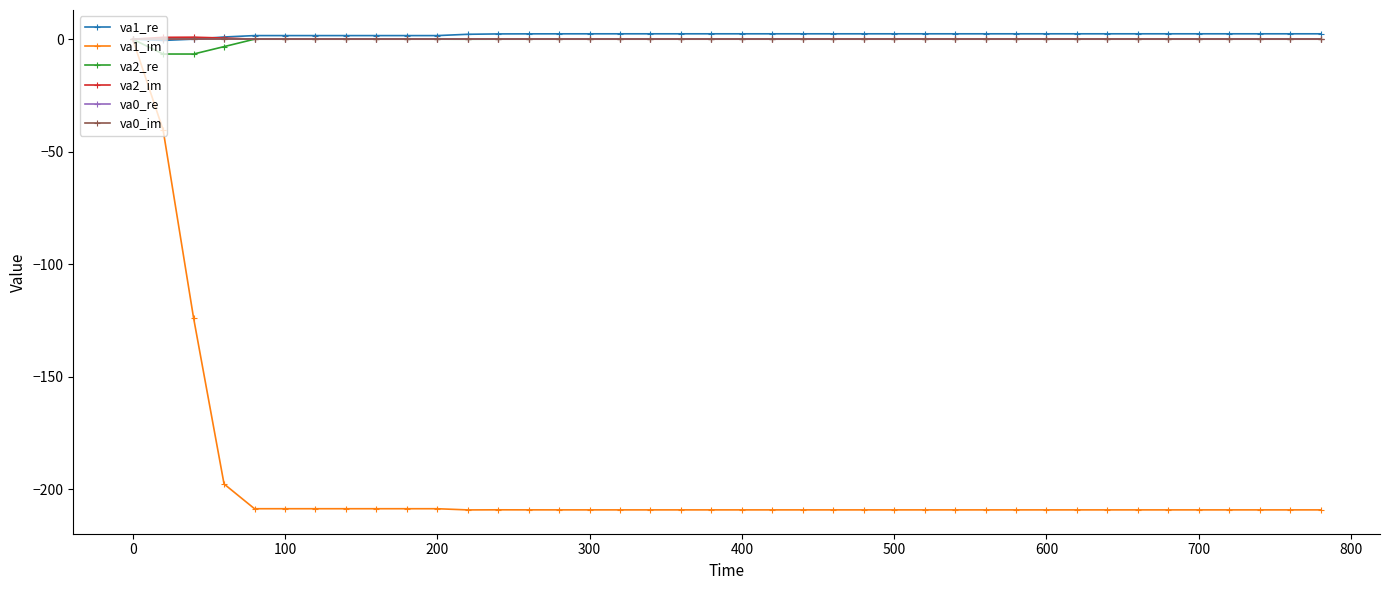

Reading left to right, what are all the values shown in this chart?

va1_re: 0.0	-0.6	0.0	1.0	1.6	1.6	1.6	1.6	1.6	1.6	1.6	2.2	2.3	2.4	2.4	2.4	2.4	2.4	2.4	2.4	2.4	2.4	2.4	2.4	2.4	2.4	2.4	2.4	2.4	2.4	2.4	2.4	2.4	2.4	2.4	2.4	2.4	2.4	2.4	2.4
va1_im: 0.0	-40.4	-124.0	-197.8	-208.8	-208.8	-208.8	-208.8	-208.8	-208.8	-208.8	-209.3	-209.3	-209.3	-209.3	-209.3	-209.3	-209.3	-209.3	-209.3	-209.3	-209.3	-209.3	-209.3	-209.3	-209.3	-209.3	-209.3	-209.3	-209.3	-209.3	-209.3	-209.3	-209.3	-209.3	-209.3	-209.3	-209.3	-209.3	-209.3
va2_re: 0.0	-6.6	-6.6	-3.3	-0.0	-0.0	-0.0	-0.0	-0.0	-0.0	-0.0	-0.0	-0.0	-0.0	0.0	-0.0	-0.0	-0.0	-0.0	-0.0	-0.0	-0.0	-0.0	-0.0	-0.0	-0.0	-0.0	-0.0	-0.0	-0.0	-0.0	-0.0	-0.0	-0.0	-0.0	-0.0	-0.0	-0.0	-0.0	-0.0
va2_im: 0.0	0.8	0.9	0.5	0.0	0.0	0.0	0.0	0.0	0.0	0.0	0.1	0.0	0.0	0.0	0.0	-0.0	-0.0	0.0	0.0	-0.0	-0.0	-0.0	-0.0	-0.0	-0.0	-0.0	-0.0	-0.0	-0.0	-0.0	-0.0	-0.0	-0.0	-0.0	-0.0	-0.0	-0.0	-0.0	-0.0
va0_re: 0.0	-0.0	-0.0	-0.0	-0.0	-0.0	-0.0	-0.0	-0.0	-0.0	-0.0	-0.0	-0.0	-0.0	-0.0	-0.0	-0.0	-0.0	-0.0	-0.0	-0.0	-0.0	-0.0	-0.0	-0.0	-0.0	-0.0	-0.0	-0.0	-0.0	-0.0	-0.0	-0.0	-0.0	-0.0	-0.0	-0.0	-0.0	0.0	-0.0
va0_im: 0.0	-0.0	-0.0	-0.0	-0.0	-0.0	-0.0	-0.0	-0.0	-0.0	-0.0	-0.0	-0.0	-0.0	-0.0	-0.0	-0.0	0.0	-0.0	-0.0	-0.0	-0.0	-0.0	-0.0	-0.0	-0.0	-0.0	-0.0	-0.0	-0.0	-0.0	-0.0	-0.0	-0.0	-0.0	-0.0	-0.0	-0.0	-0.0	-0.0